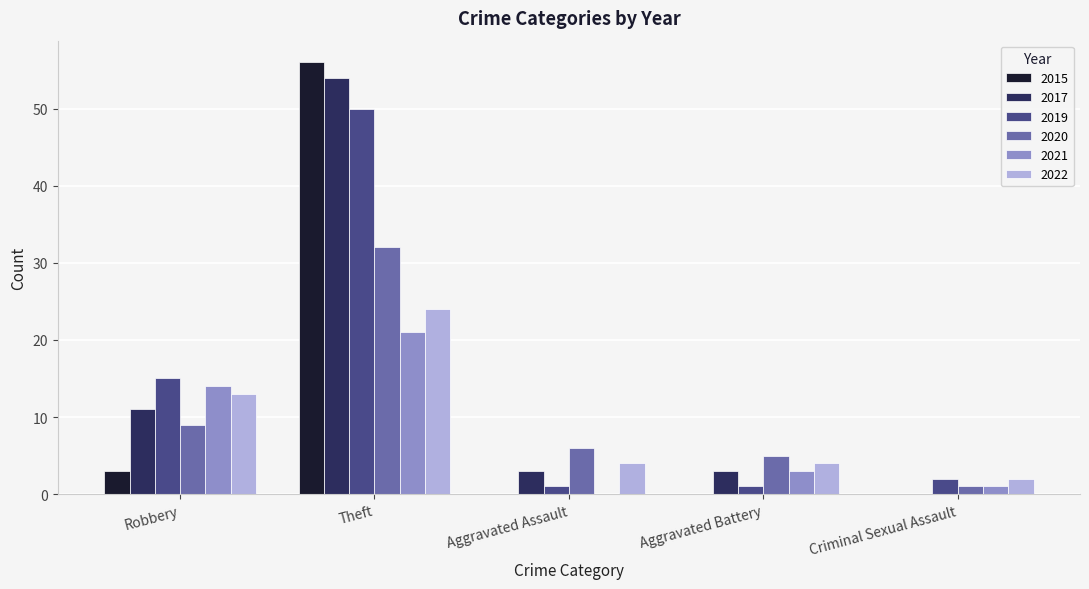

Reading left to right, what are all the values shown in this chart?

2015: Robbery=3	Theft=56	Aggravated Assault=0	Aggravated Battery=0	Criminal Sexual Assault=0
2017: Robbery=11	Theft=54	Aggravated Assault=3	Aggravated Battery=3	Criminal Sexual Assault=0
2019: Robbery=15	Theft=50	Aggravated Assault=1	Aggravated Battery=1	Criminal Sexual Assault=2
2020: Robbery=9	Theft=32	Aggravated Assault=6	Aggravated Battery=5	Criminal Sexual Assault=1
2021: Robbery=14	Theft=21	Aggravated Assault=0	Aggravated Battery=3	Criminal Sexual Assault=1
2022: Robbery=13	Theft=24	Aggravated Assault=4	Aggravated Battery=4	Criminal Sexual Assault=2